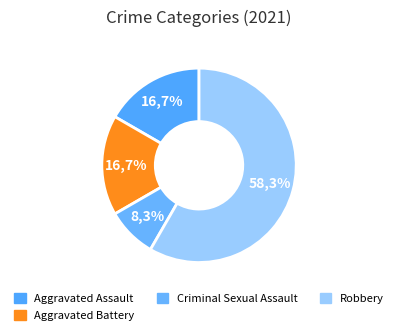

Approximately how many times larger is the value at Criminal Sexual Assault compared to Robbery?

0.1